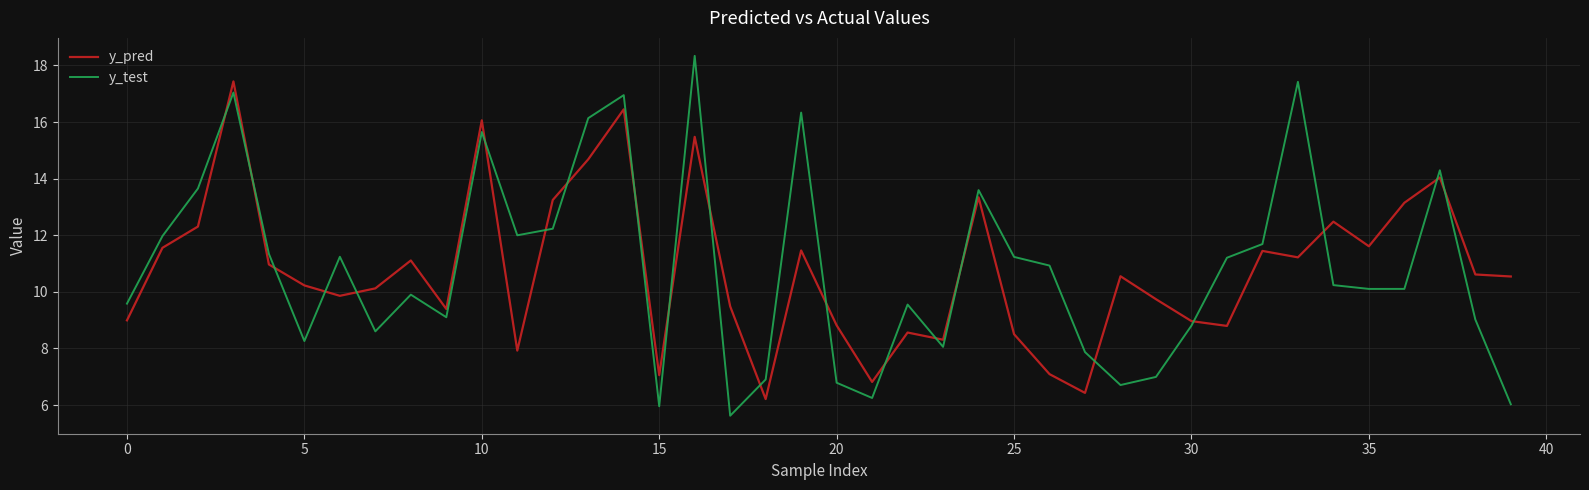

What is the minimum value for y_test?

5.6